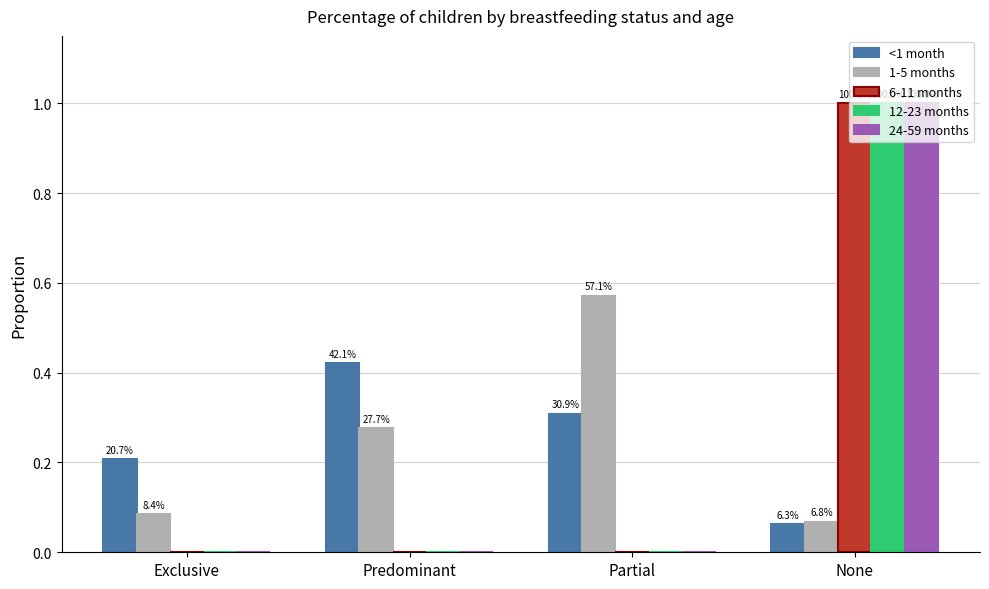

Which series changed the most between Exclusive and None?

6-11 months